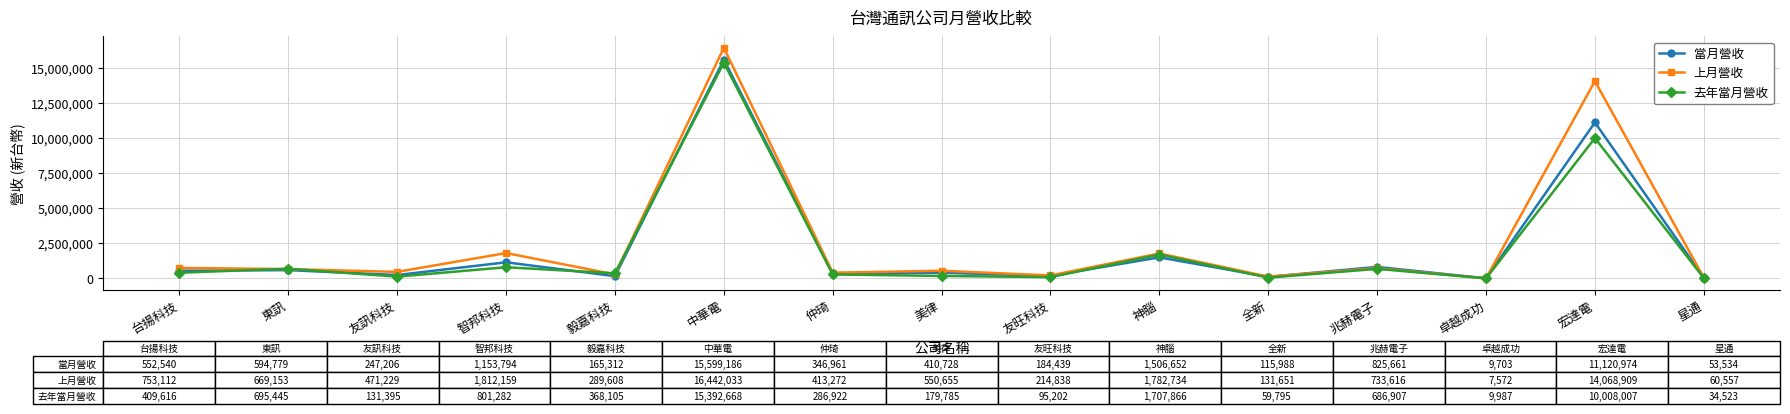

The value of 當月營收 at 東訊 is 594779. True or false?

True